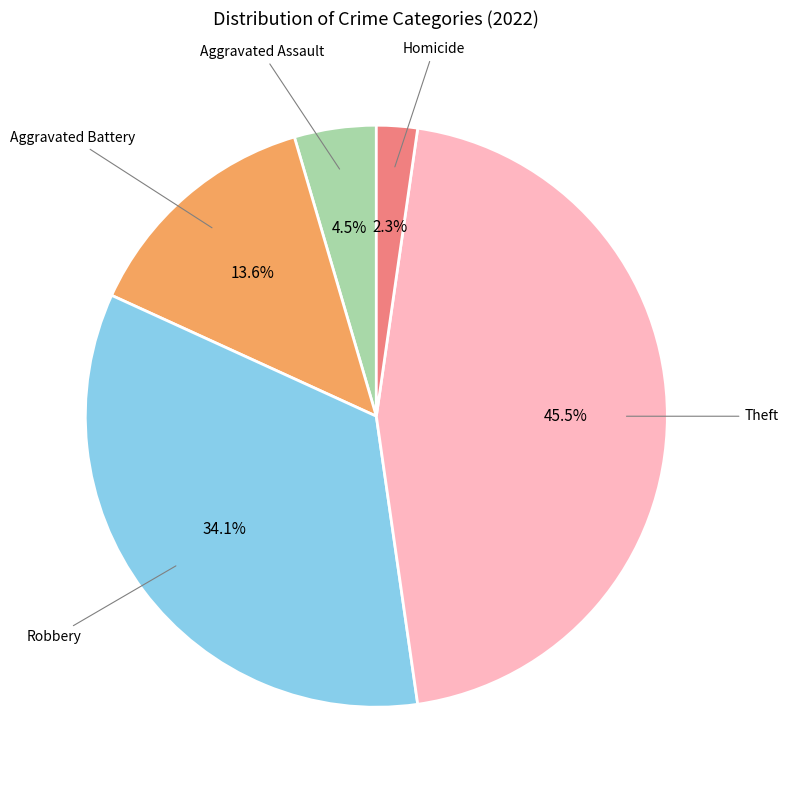

Is there a majority slice in this chart?

No